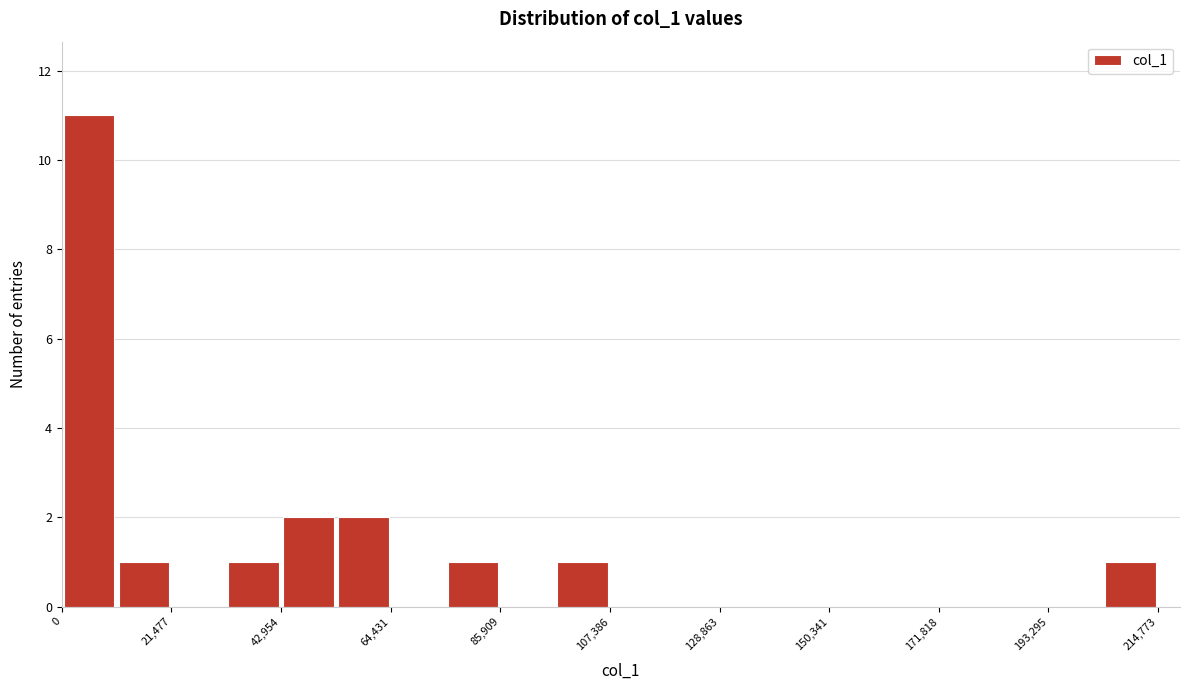

Around what value on the x-axis is the tallest bar? Give the approximate position of its centre, as read against the axis.

5000